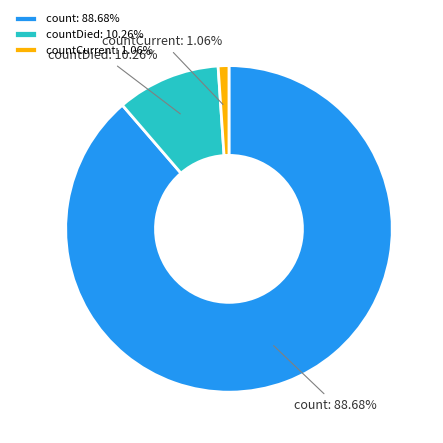

To the nearest percent, what percentage of the pie is countDied?

10%